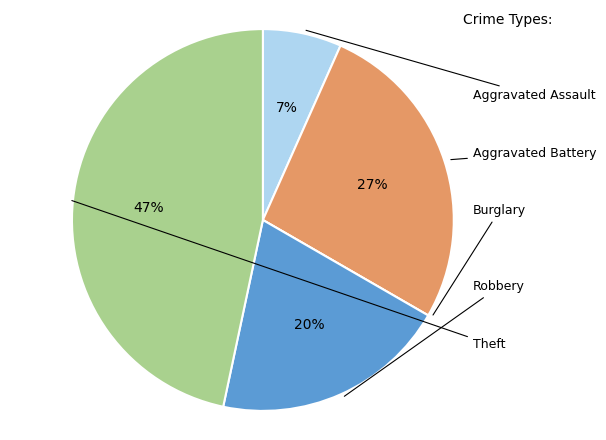

Which slice is the largest?

Theft